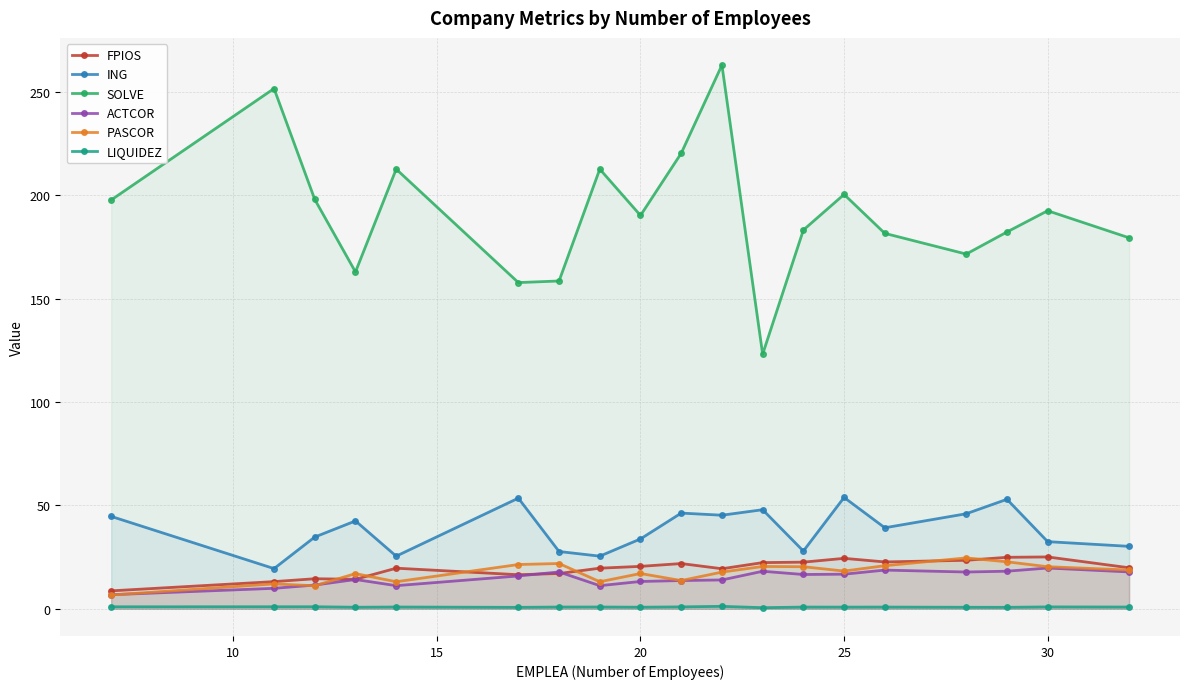

What is the maximum value for ING?

53.8